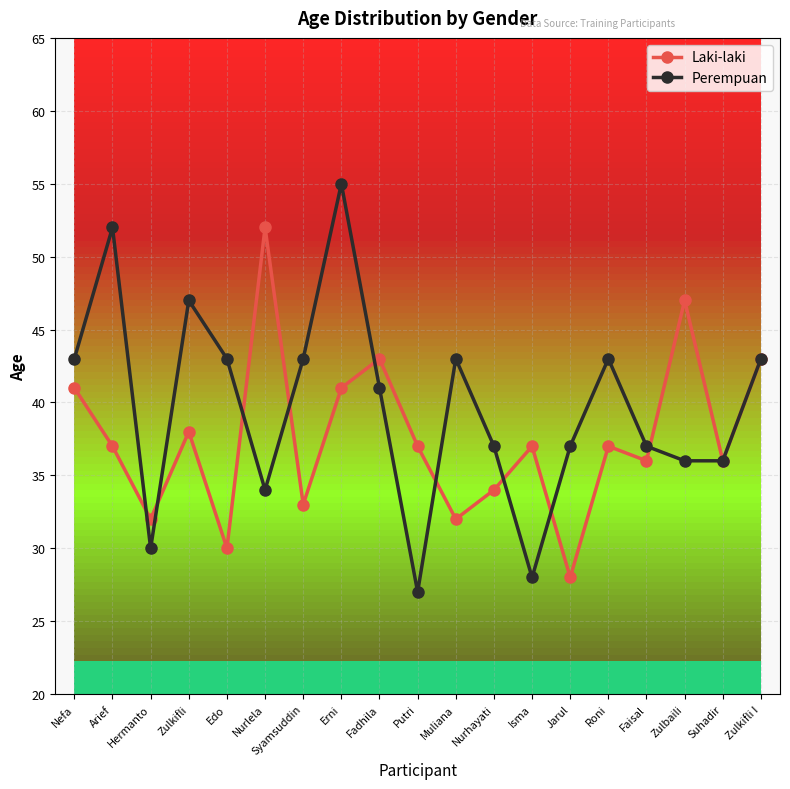

Count the number of categories in the chart.

19